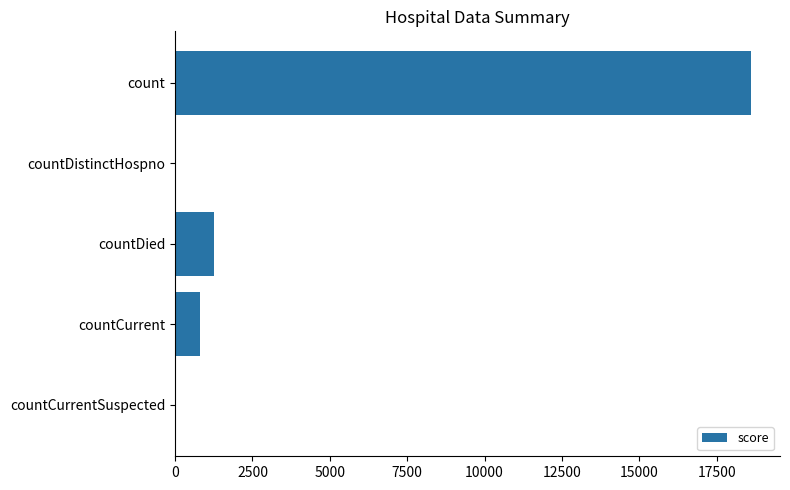

What is the ratio of the value at countCurrent to the value at countDied?

0.6